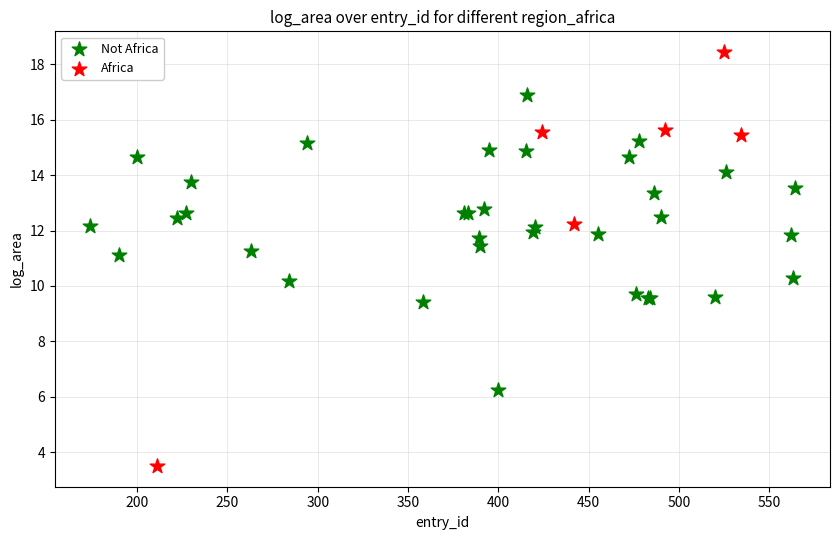

Which series has the largest Y range (max minus min)?

Africa